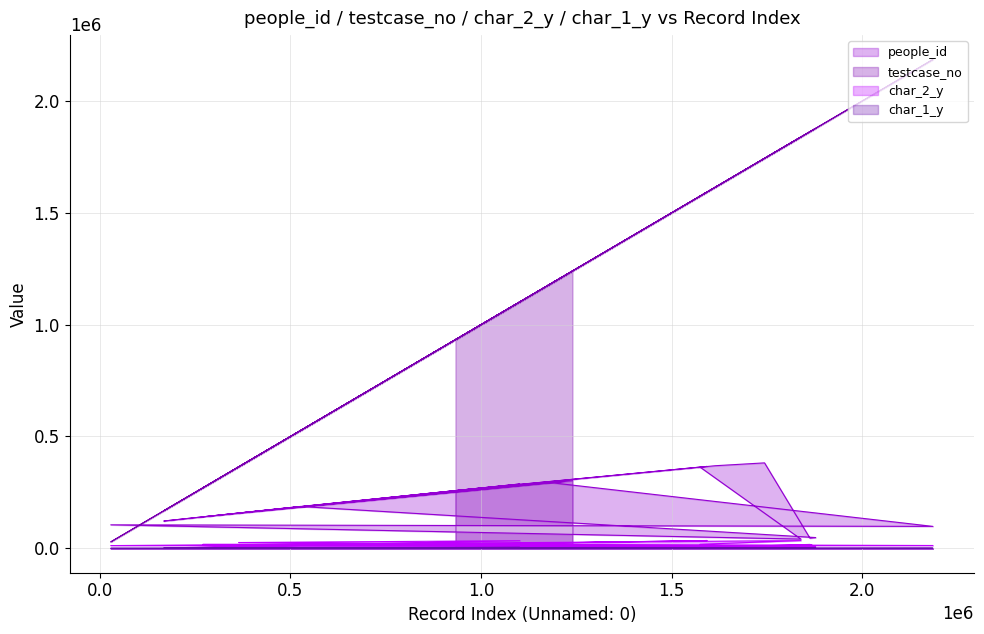

What is the value of the char_1_y point at the 14th from the left?

1